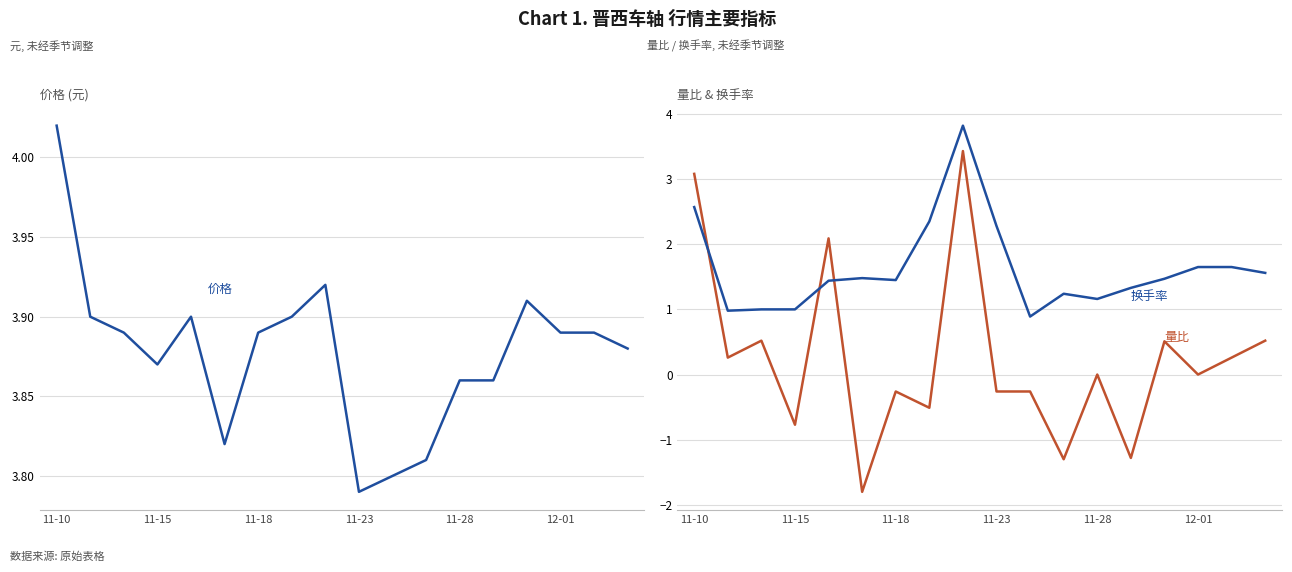

How many data points does each series have?

18